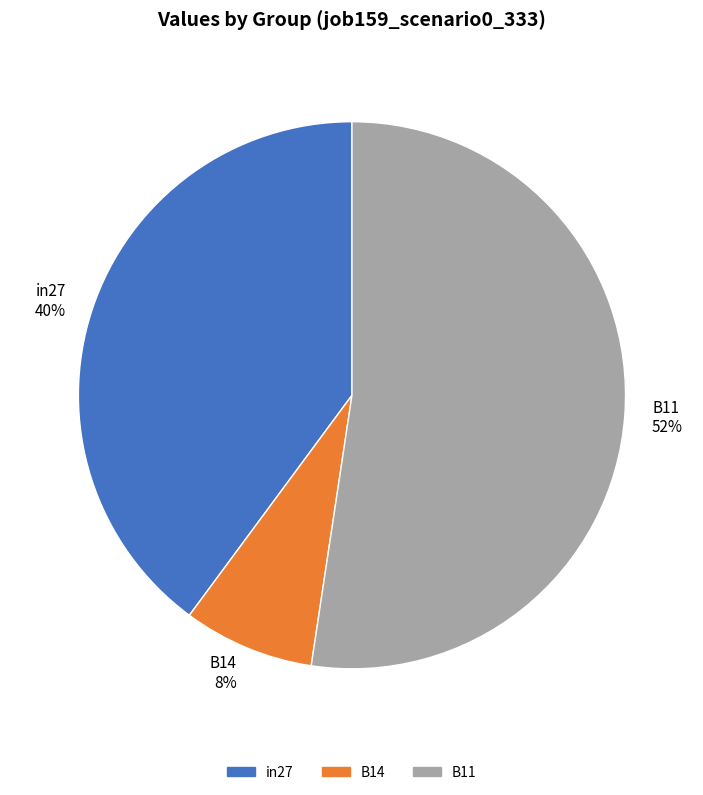

How many segments does this pie chart have?

3